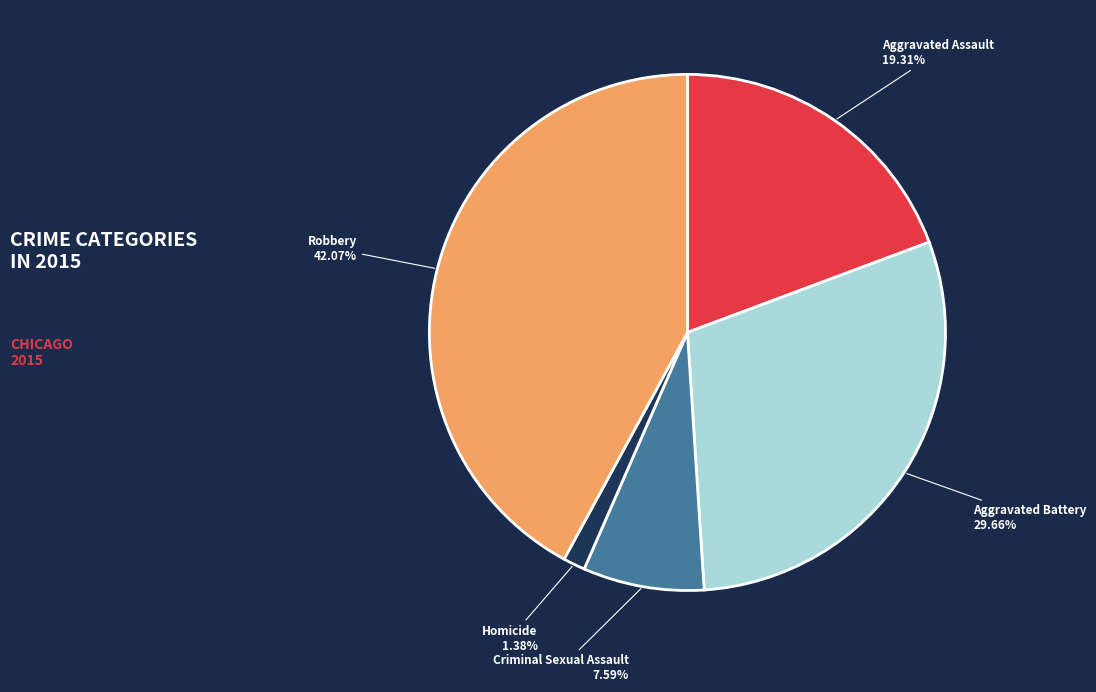

Which has a higher value, Homicide or Robbery?

Robbery